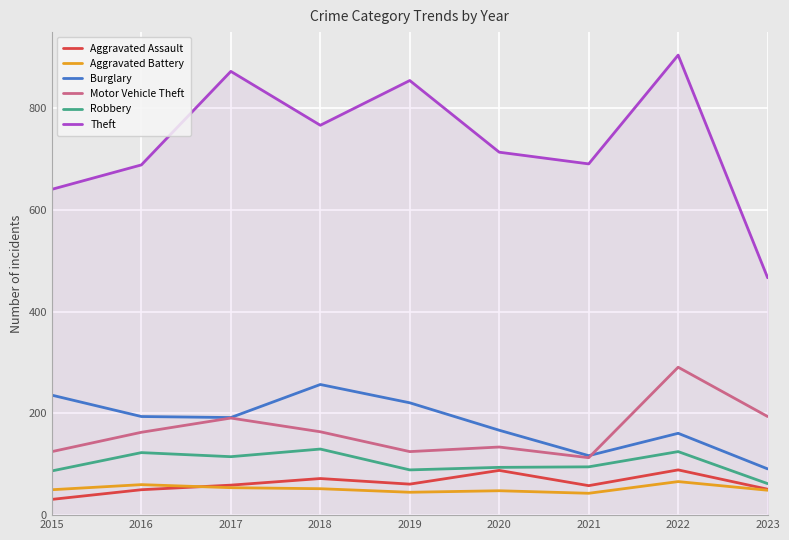

What are all the series names shown in the legend?

Aggravated Assault, Aggravated Battery, Burglary, Motor Vehicle Theft, Robbery, Theft